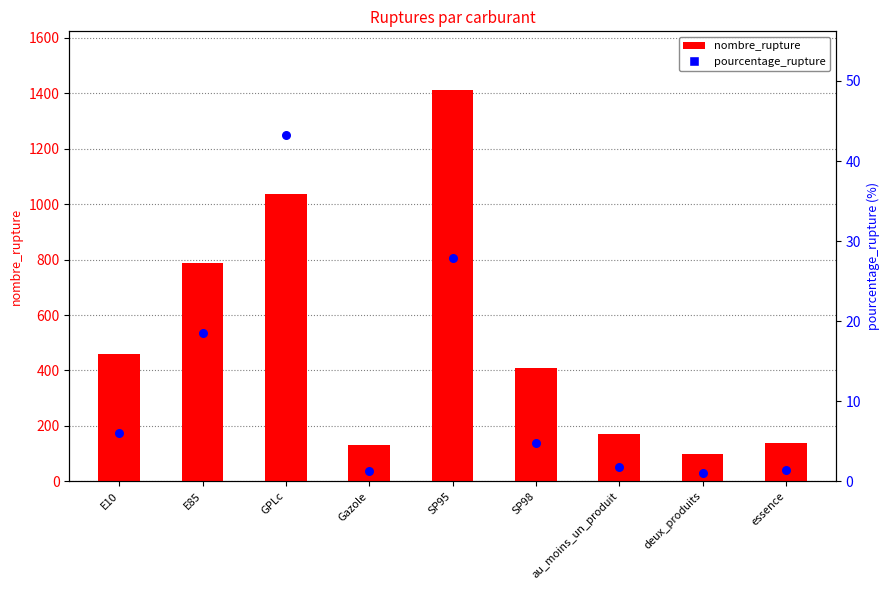

What is the total value across all series at SP98?

411.8